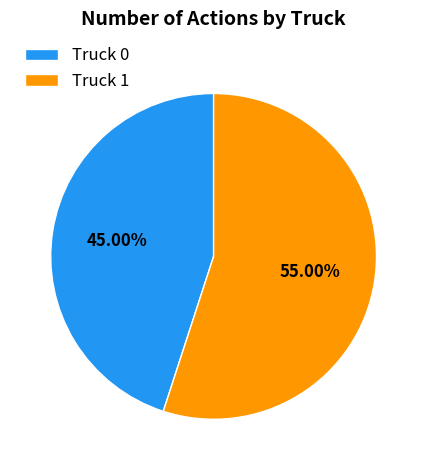

To the nearest percent, what is the difference between the largest and smallest slice percentages?

10%